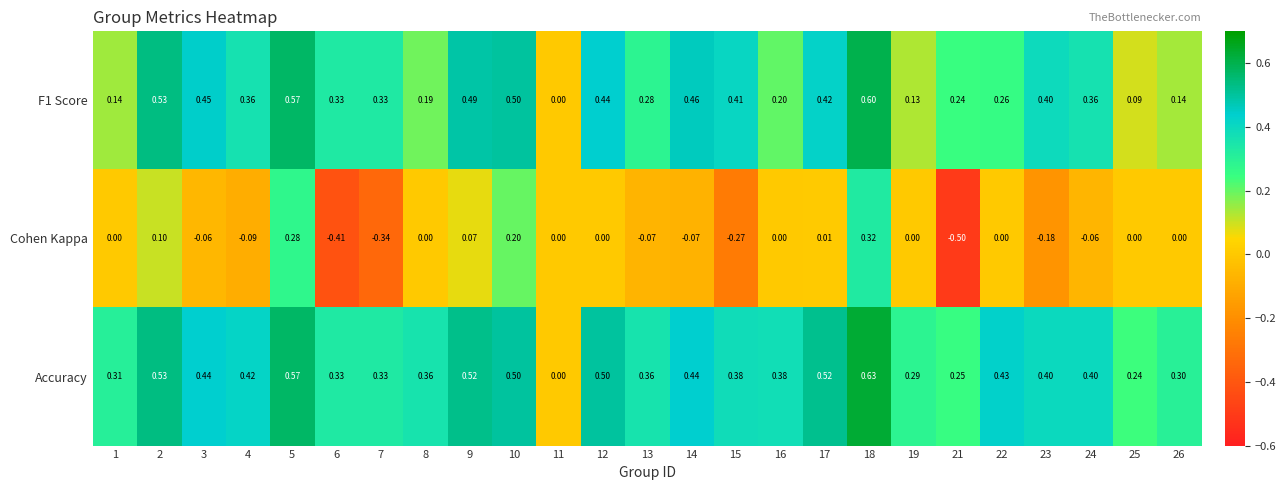

How many series are shown in this chart?

3